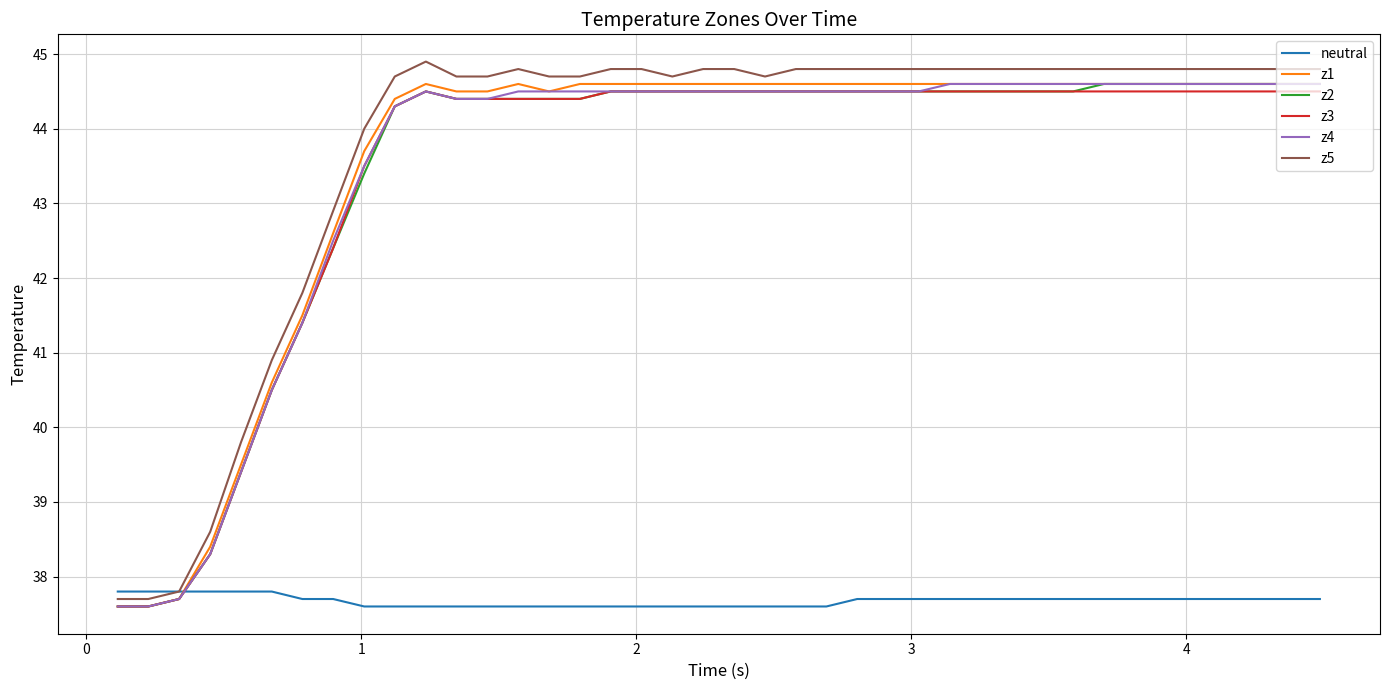

True or false: z3 has more than 0 interior local peaks.

True